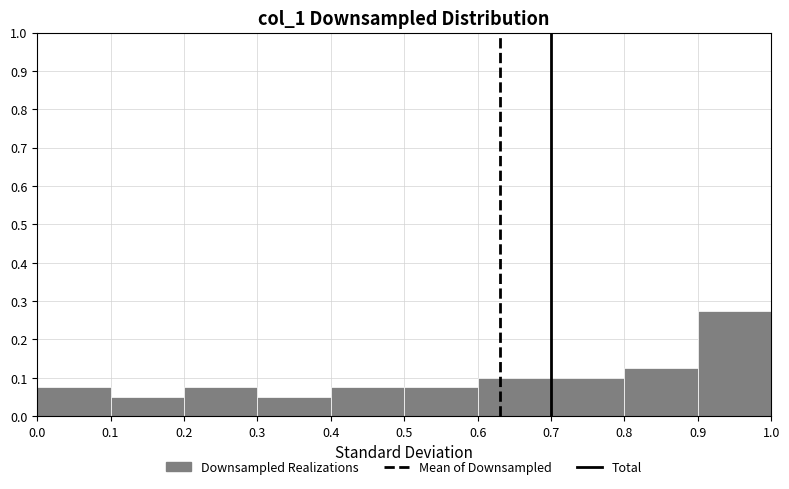

Reading left to right, transcribe this chart: for each bar, give the range it covers on the x-axis and its height. The values are not printed on the chart, so give them approximately, as read against the axis.

0.0 to 0.1: 0.08
0.1 to 0.2: 0.05
0.2 to 0.3: 0.08
0.3 to 0.4: 0.05
0.4 to 0.5: 0.08
0.5 to 0.6: 0.08
0.6 to 0.7: 0.10
0.7 to 0.8: 0.10
0.8 to 0.9: 0.13
0.9 to 1.0: 0.28